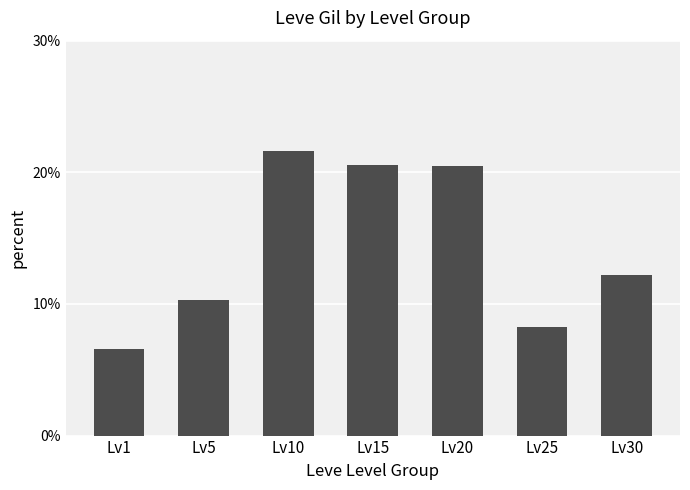

Between Lv20 and Lv30, which is larger?

Lv20